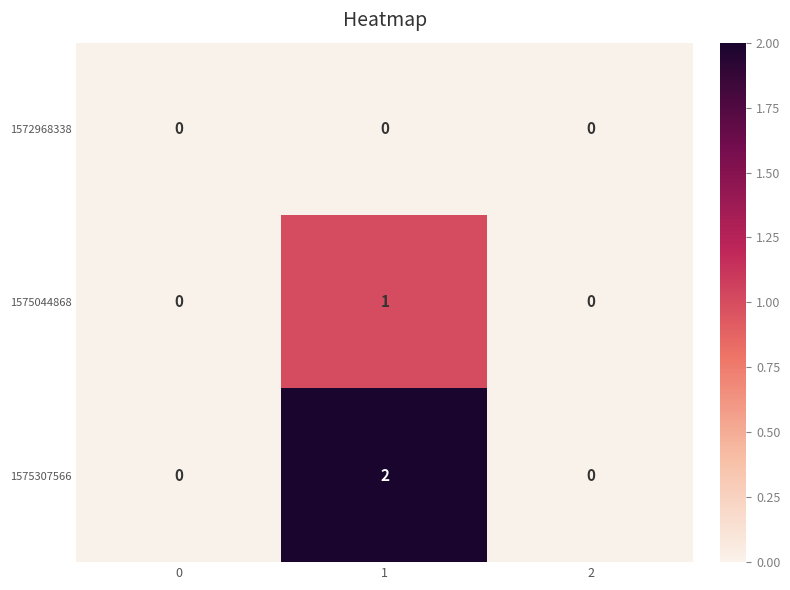

Rank the series by their average value, from lowest to highest.

1572968338, 1575044868, 1575307566